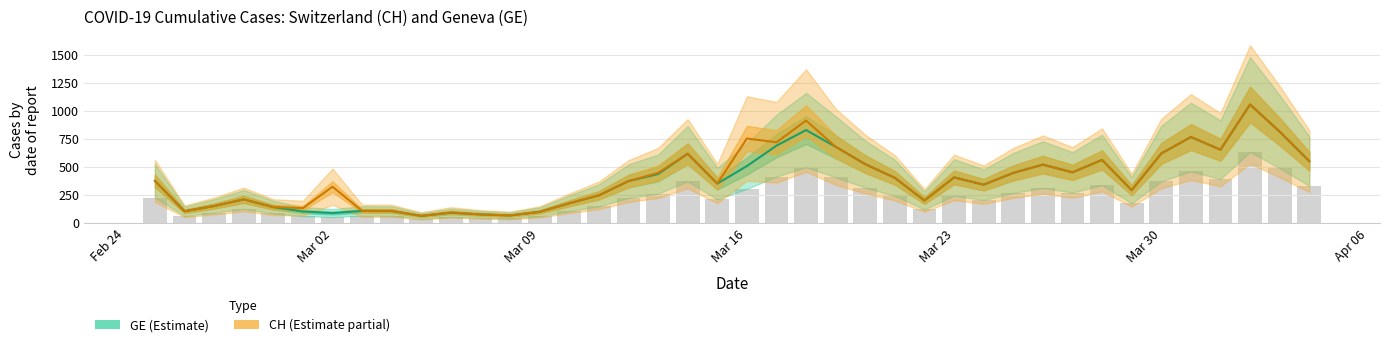

What is the value of the GE bar at the 8th from the left?

107.0